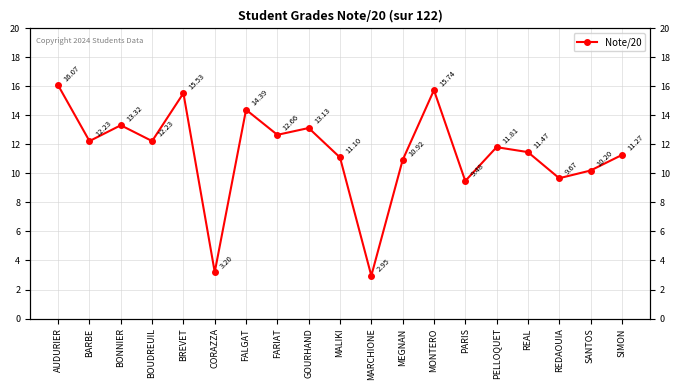

What is the difference between the maximum and minimum values?

13.1